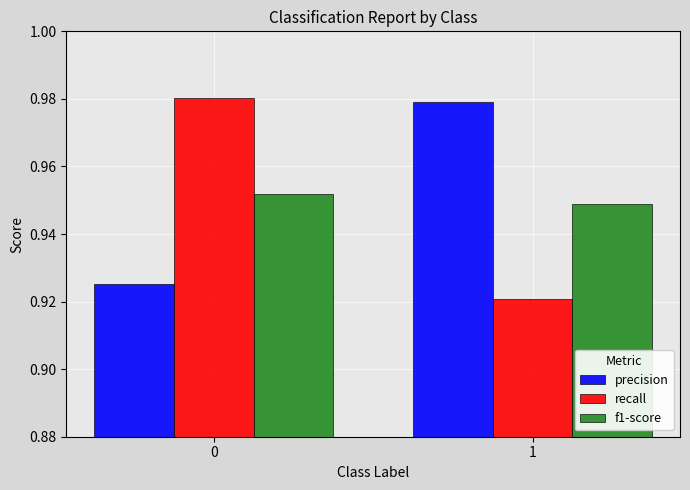

What is the total value across all series at 0?

2.9